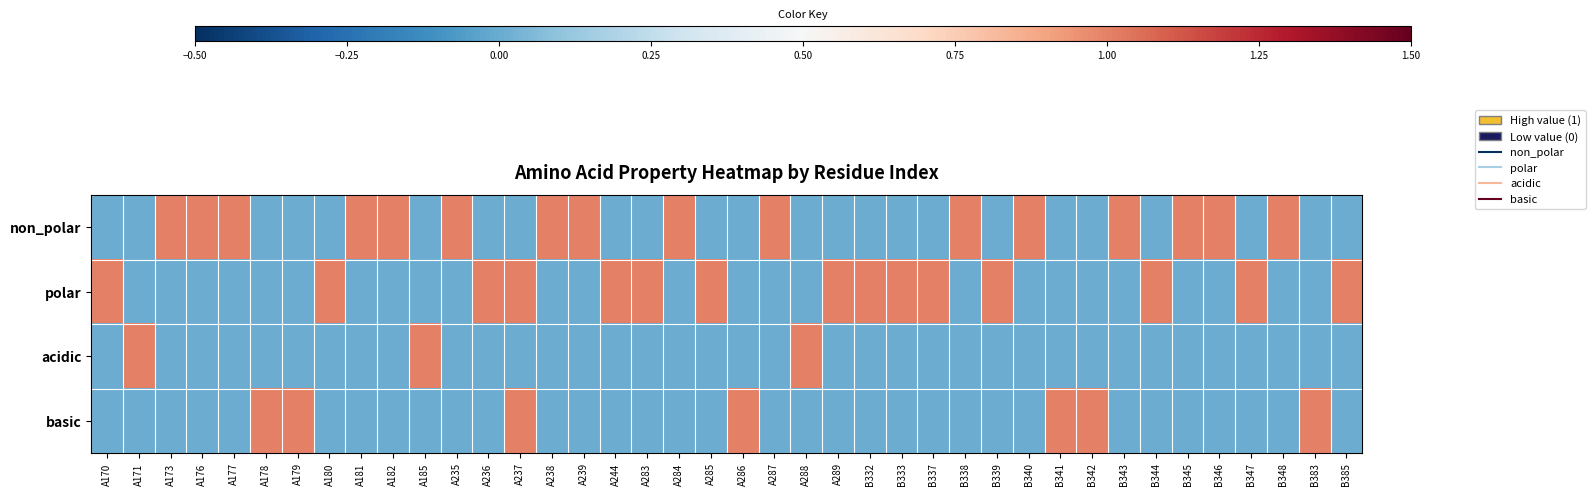

Reading right to left, list all the values displayed in this chart.

non_polar: B385=0	B383=0	B348=1	B347=0	B346=1	B345=1	B344=0	B343=1	B342=0	B341=0	B340=1	B339=0	B338=1	B337=0	B333=0	B332=0	A289=0	A288=0	A287=1	A286=0	A285=0	A284=1	A283=0	A244=0	A239=1	A238=1	A237=0	A236=0	A235=1	A185=0	A182=1	A181=1	A180=0	A179=0	A178=0	A177=1	A176=1	A173=1	A171=0	A170=0
polar: B385=1	B383=0	B348=0	B347=1	B346=0	B345=0	B344=1	B343=0	B342=0	B341=0	B340=0	B339=1	B338=0	B337=1	B333=1	B332=1	A289=1	A288=0	A287=0	A286=0	A285=1	A284=0	A283=1	A244=1	A239=0	A238=0	A237=1	A236=1	A235=0	A185=0	A182=0	A181=0	A180=1	A179=0	A178=0	A177=0	A176=0	A173=0	A171=0	A170=1
acidic: B385=0	B383=0	B348=0	B347=0	B346=0	B345=0	B344=0	B343=0	B342=0	B341=0	B340=0	B339=0	B338=0	B337=0	B333=0	B332=0	A289=0	A288=1	A287=0	A286=0	A285=0	A284=0	A283=0	A244=0	A239=0	A238=0	A237=0	A236=0	A235=0	A185=1	A182=0	A181=0	A180=0	A179=0	A178=0	A177=0	A176=0	A173=0	A171=1	A170=0
basic: B385=0	B383=1	B348=0	B347=0	B346=0	B345=0	B344=0	B343=0	B342=1	B341=1	B340=0	B339=0	B338=0	B337=0	B333=0	B332=0	A289=0	A288=0	A287=0	A286=1	A285=0	A284=0	A283=0	A244=0	A239=0	A238=0	A237=1	A236=0	A235=0	A185=0	A182=0	A181=0	A180=0	A179=1	A178=1	A177=0	A176=0	A173=0	A171=0	A170=0